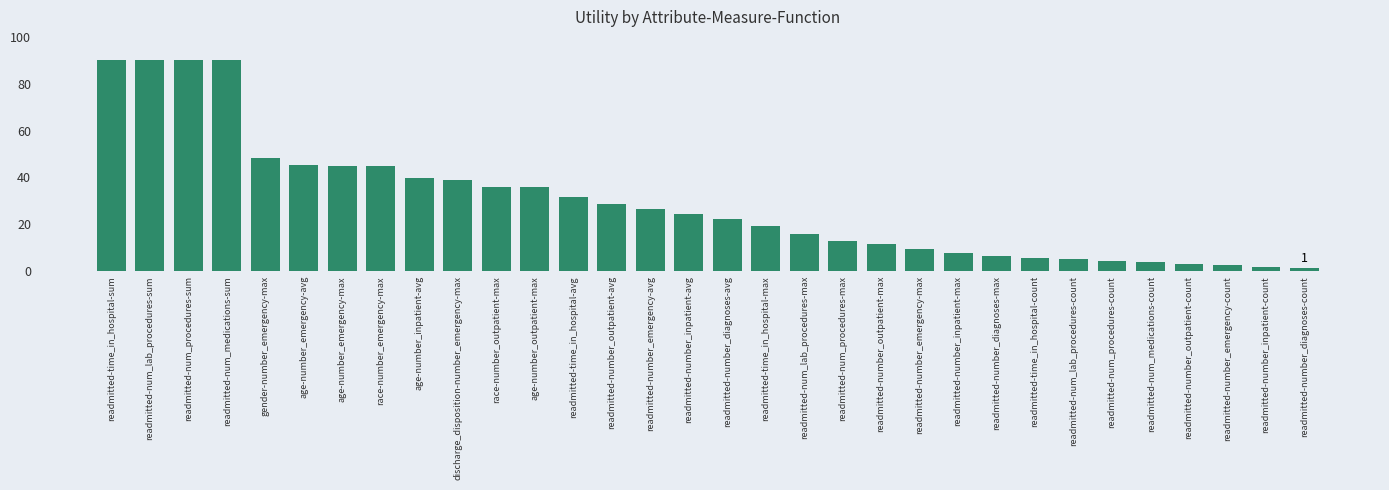

Where does the data first go above 24?

readmitted-time_in_hospital-sum